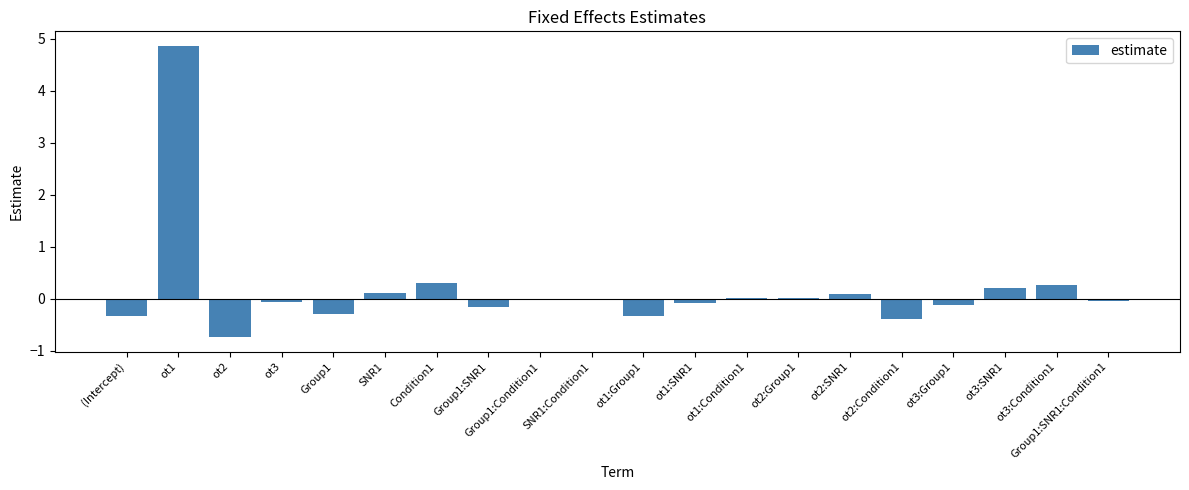

Count the number of categories in the chart.

20